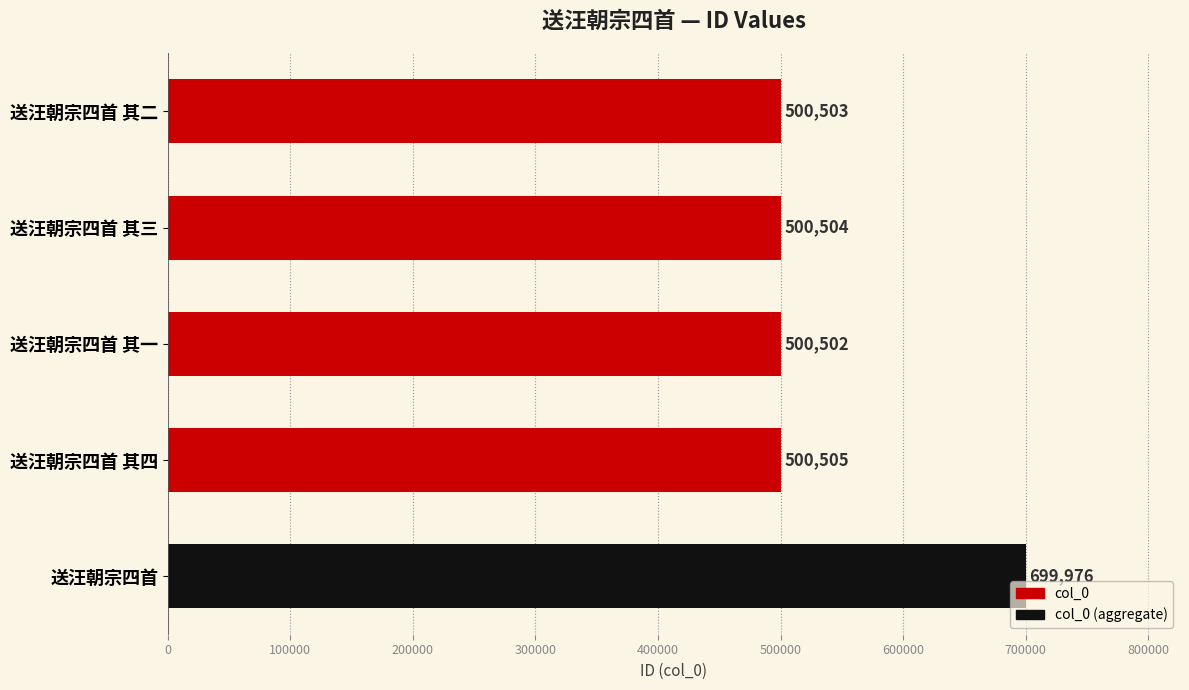

List the labels in order of value, smallest first.

送汪朝宗四首 其一, 送汪朝宗四首 其二, 送汪朝宗四首 其三, 送汪朝宗四首 其四, 送汪朝宗四首